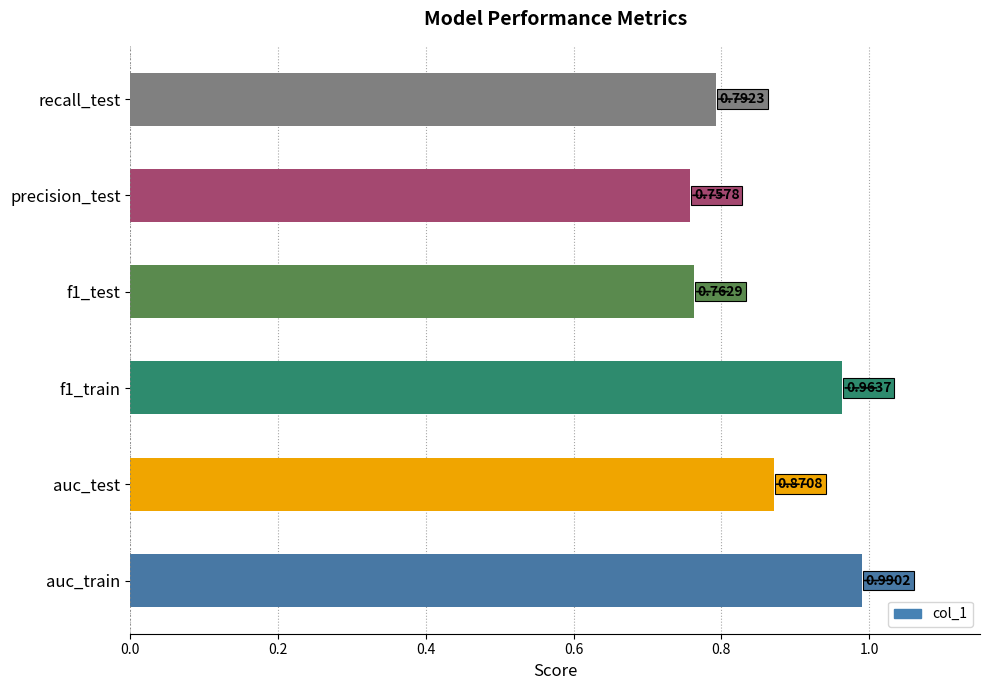

Rank the categories by value from lowest to highest.

precision_test, f1_test, recall_test, auc_test, f1_train, auc_train